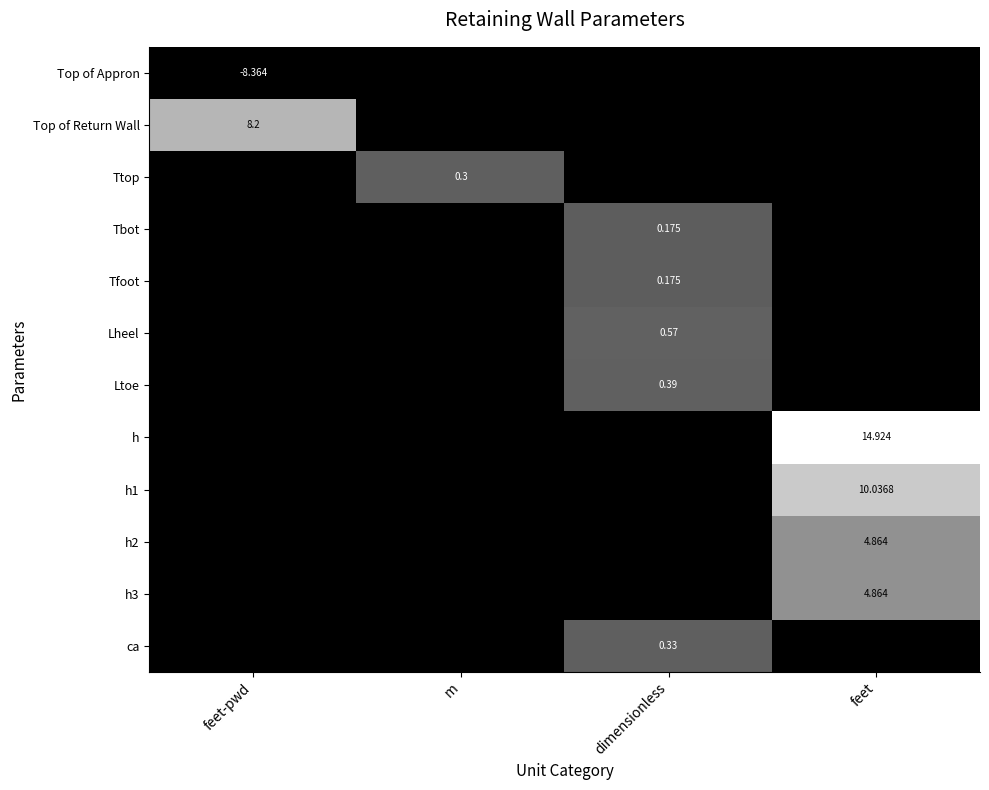

Rank the series by their maximum value, from lowest to highest.

Top of Appron, Tbot, Tfoot, Ttop, ca, Ltoe, Lheel, h2, h3, Top of Return Wall, h1, h